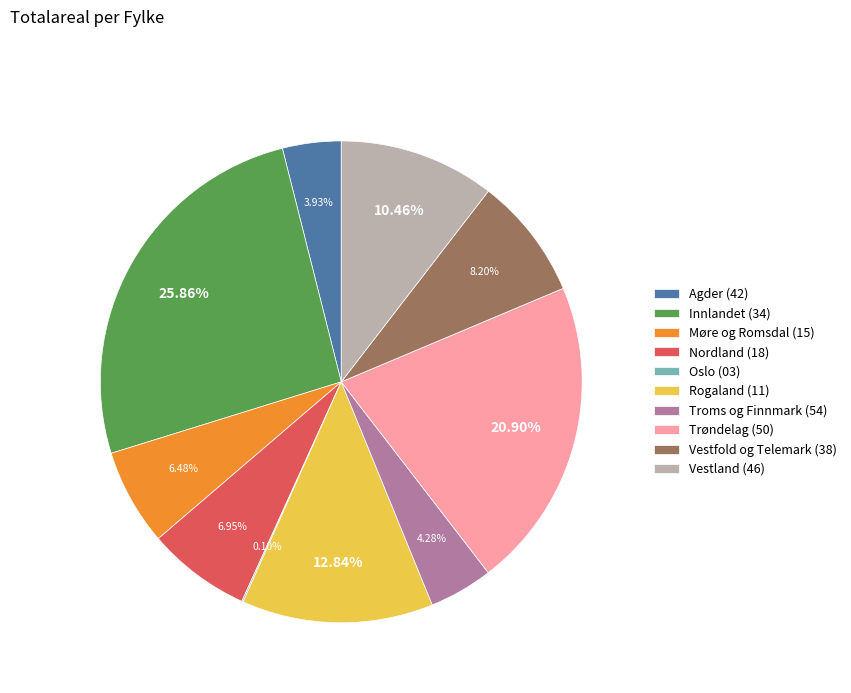

What percentage is the Innlandet (34) slice, to the nearest percent?

26%